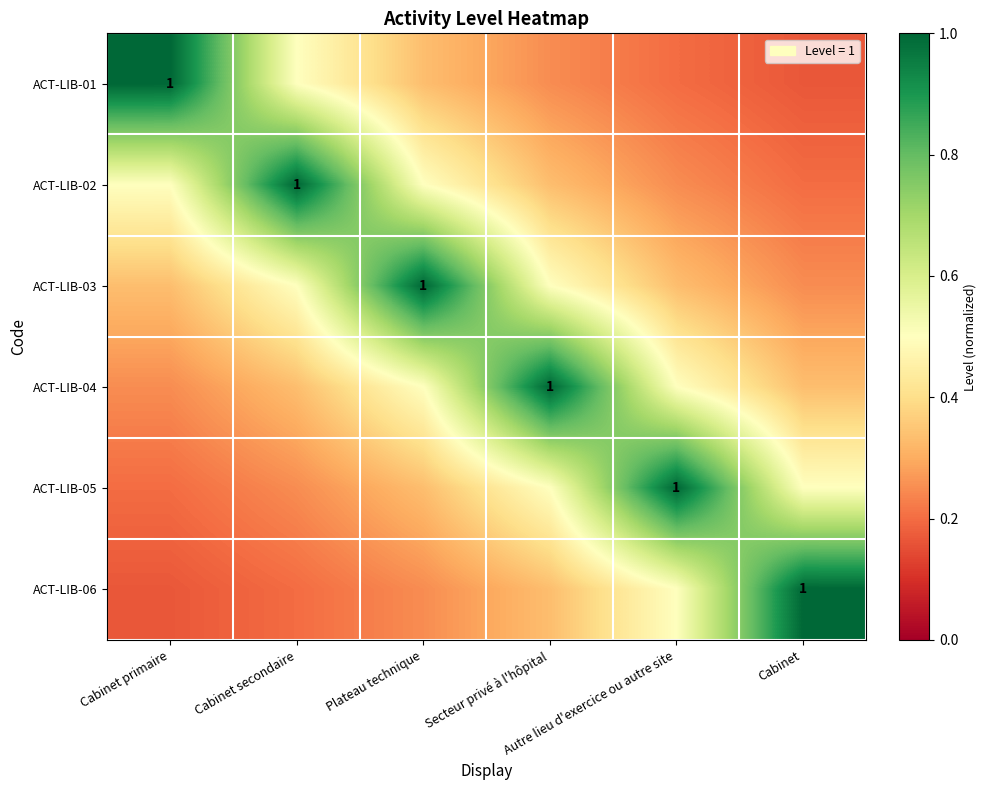

Which series has the widest spread of values?

ACT-LIB-01